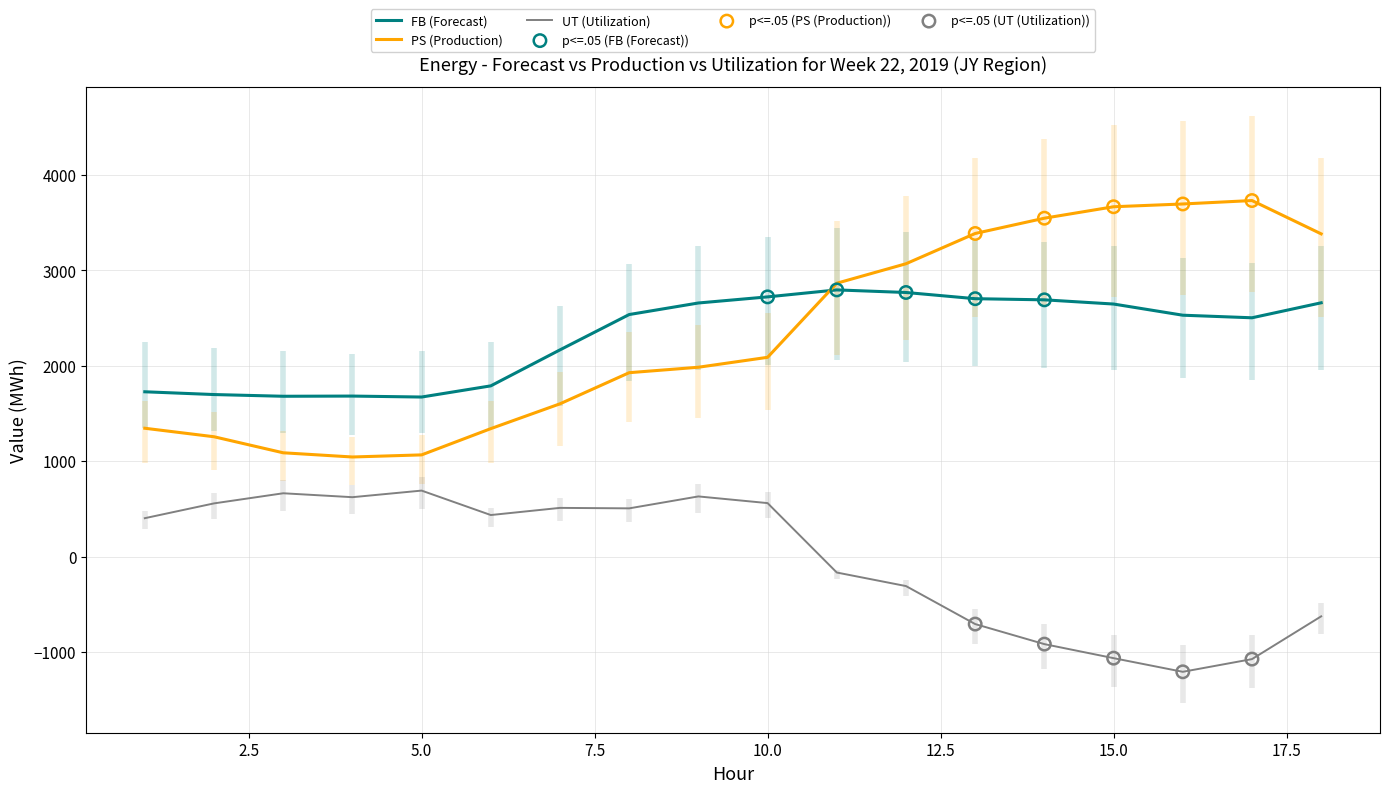

At which category is the sum across all series the highest?

12